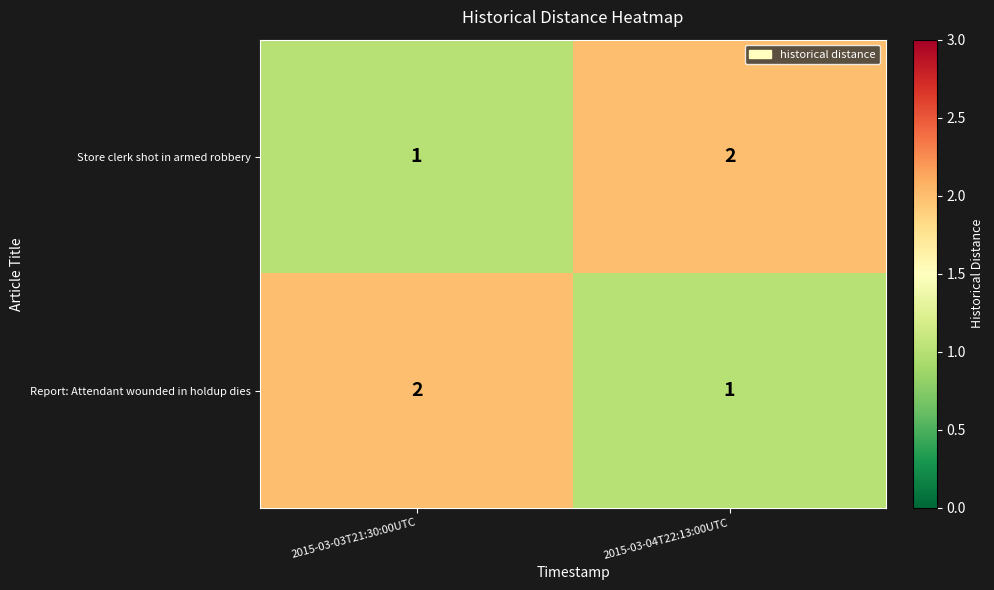

What is the total value across all series at 2015-03-03T21:30:00UTC?

3